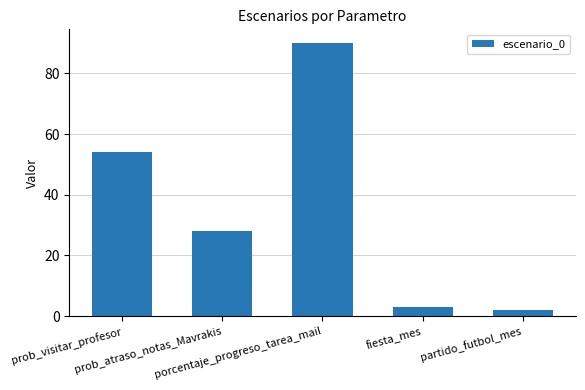

Reading left to right, list all the values displayed in this chart.

54	28	90	3	2